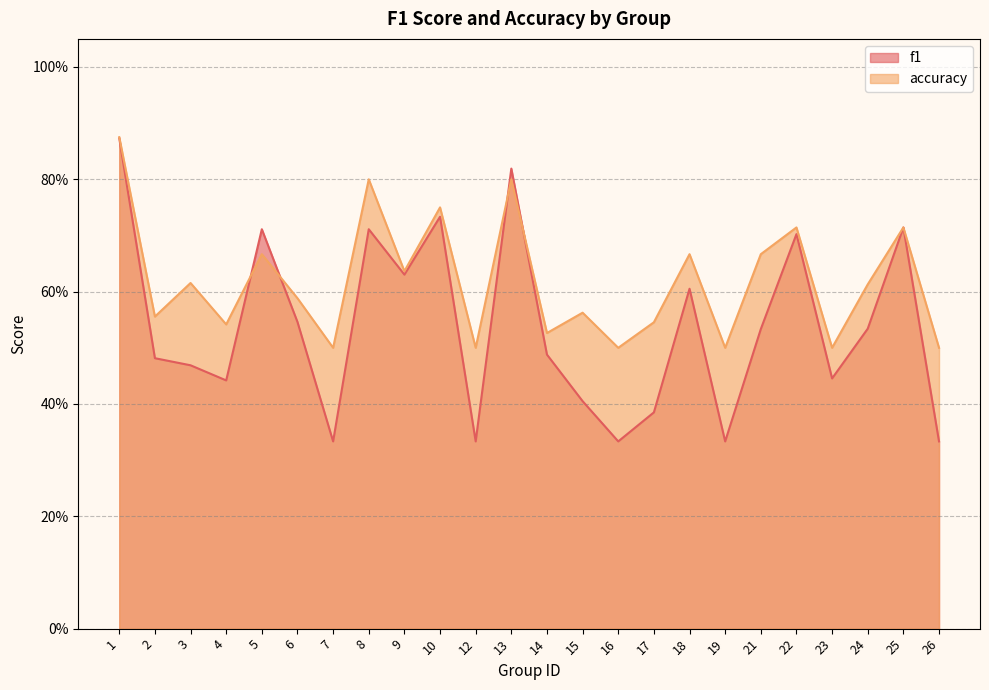

Between 8 and 17, which series saw the biggest shift?

f1